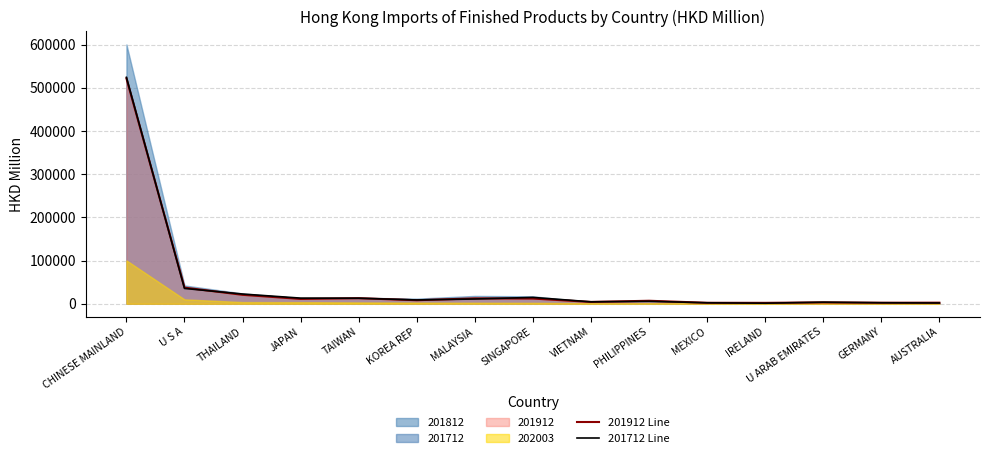

Is the value of 201712 Line at MEXICO greater than the value of 201912 Line at THAILAND?

No